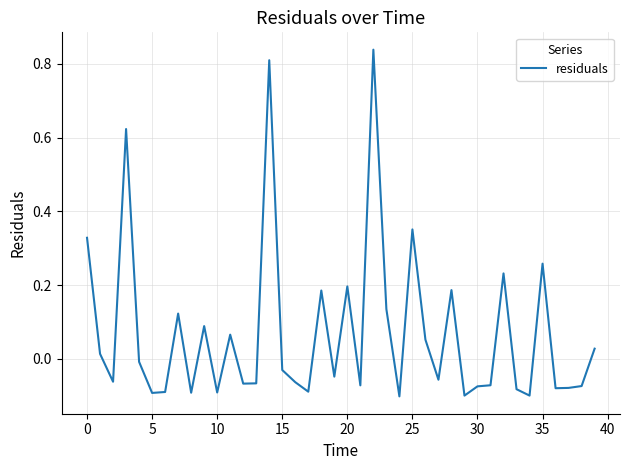

What is the difference between the maximum and minimum values?

0.9